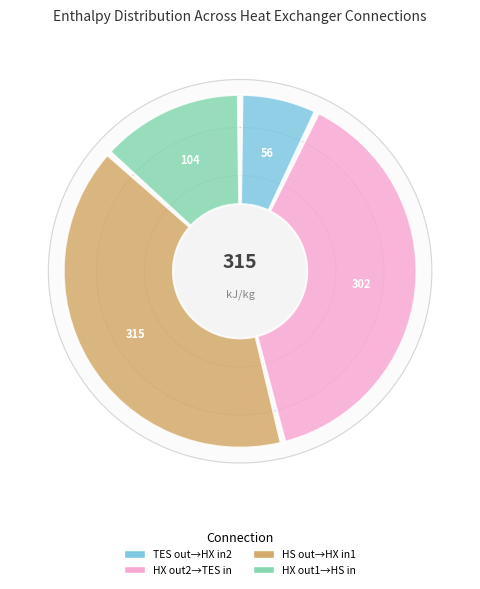

Rank the categories by value from highest to lowest.

HS out:out1_heat exchanger:in1, heat exchanger:out2_TES in:in1, heat exchanger:out1_HS in:in1, TES out:out1_heat exchanger:in2